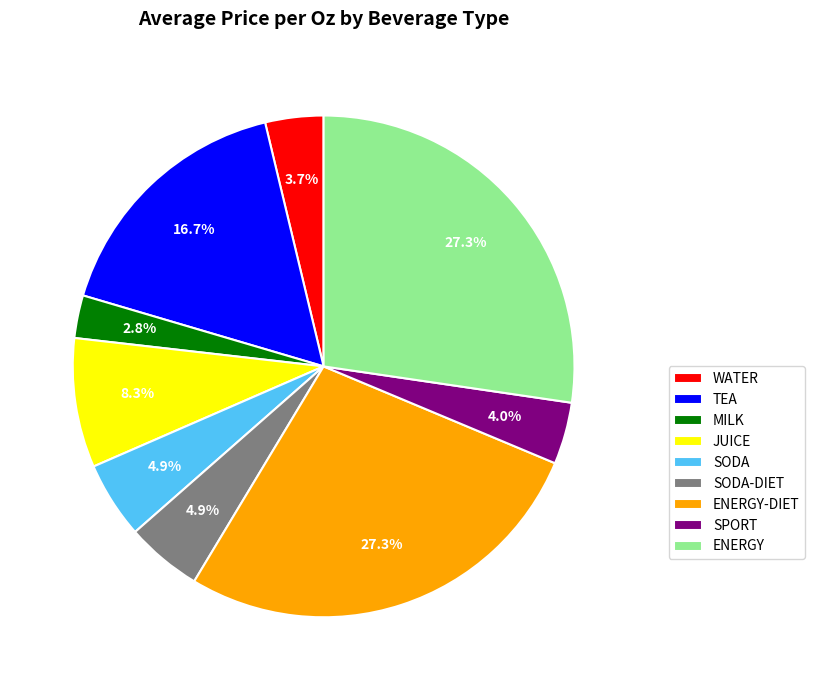

Is SODA-DIET the majority of the pie?

No